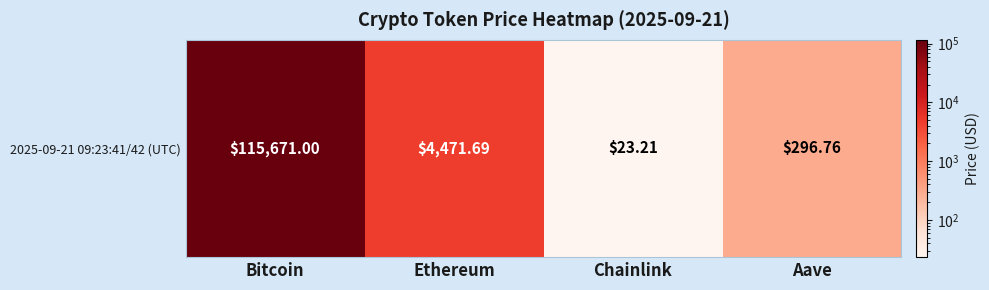

What is the greatest value displayed?

115671.0